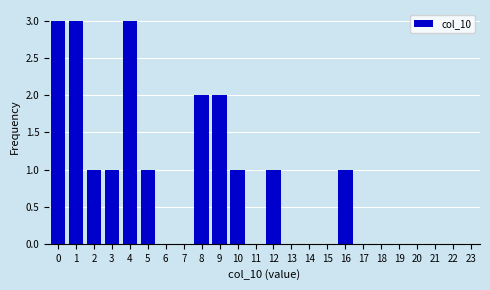

Reading left to right, transcribe all the data shown in this chart.

0=3	1=3	2=1	3=1	4=3	5=1	6=0	7=0	8=2	9=2	10=1	11=0	12=1	13=0	14=0	15=0	16=1	17=0	18=0	19=0	20=0	21=0	22=0